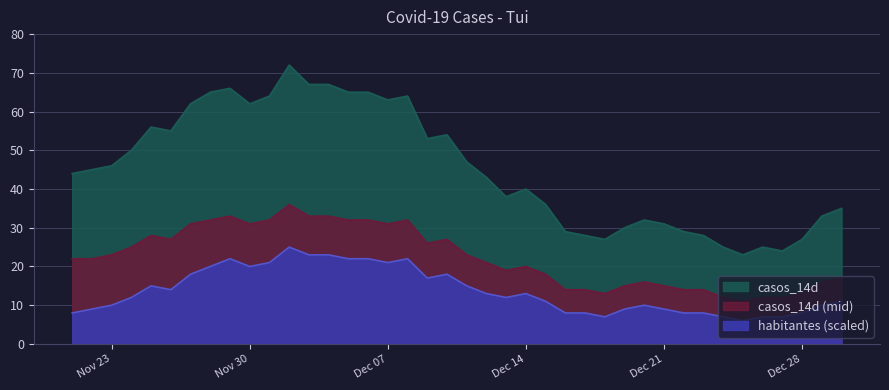

Is it true that casos_14d_mid equals 25 at 2020-11-24?

True